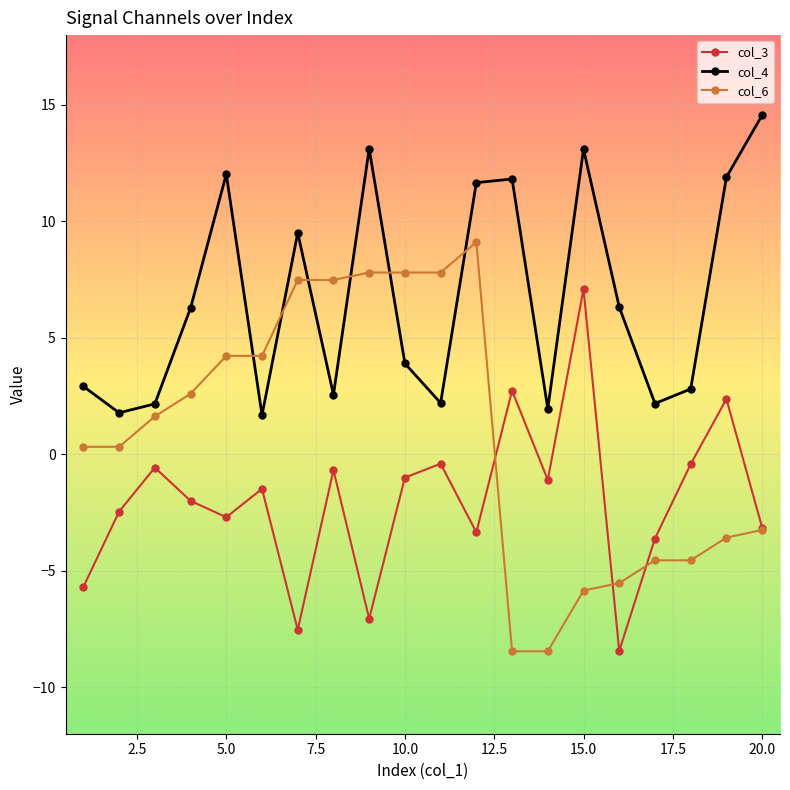

Does the chart display data point markers on the line(s)?

Yes